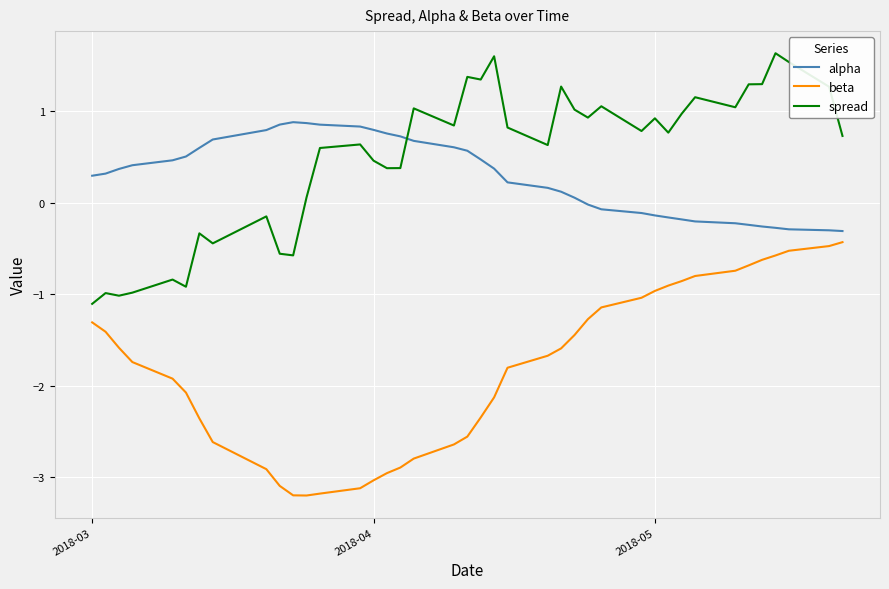

What is the minimum value shown in the chart?

-3.2